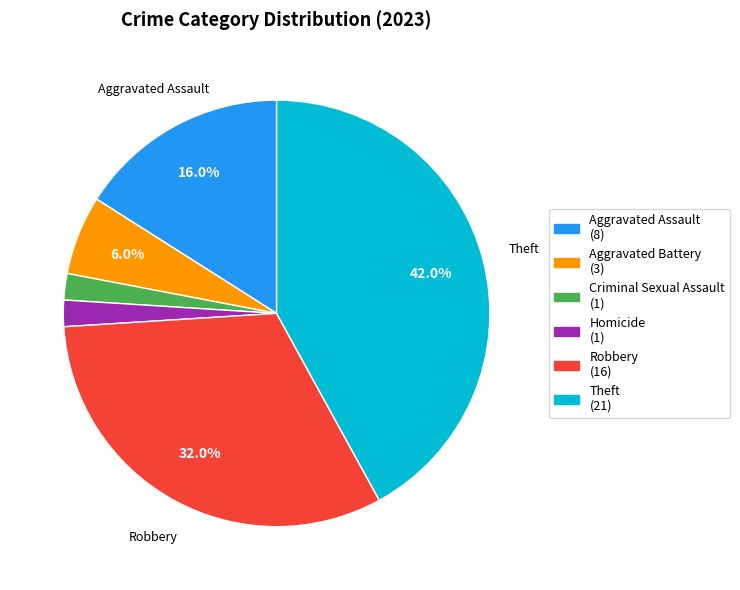

Is there a majority slice in this chart?

No